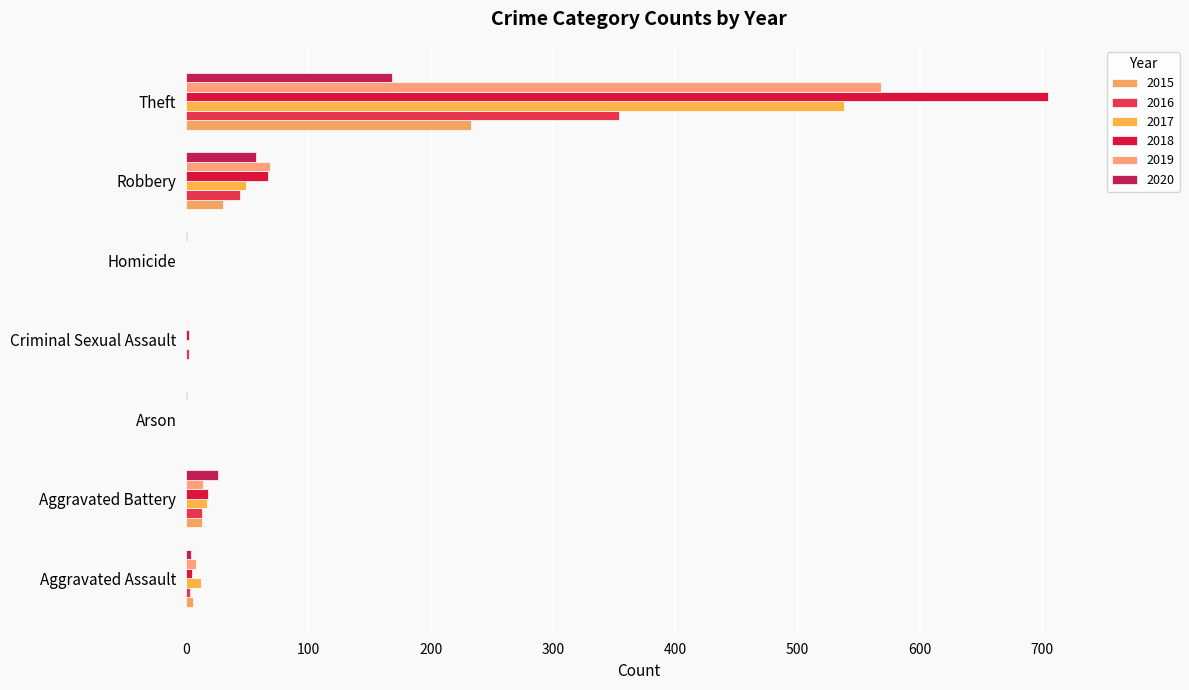

Reading left to right, extract all data points from this chart.

2015: Aggravated Assault=6	Aggravated Battery=13	Arson=0	Criminal Sexual Assault=0	Homicide=0	Robbery=30	Theft=233
2016: Aggravated Assault=3	Aggravated Battery=13	Arson=0	Criminal Sexual Assault=2	Homicide=0	Robbery=44	Theft=354
2017: Aggravated Assault=12	Aggravated Battery=17	Arson=0	Criminal Sexual Assault=1	Homicide=0	Robbery=49	Theft=538
2018: Aggravated Assault=5	Aggravated Battery=18	Arson=0	Criminal Sexual Assault=2	Homicide=0	Robbery=67	Theft=705
2019: Aggravated Assault=8	Aggravated Battery=14	Arson=0	Criminal Sexual Assault=1	Homicide=0	Robbery=69	Theft=568
2020: Aggravated Assault=4	Aggravated Battery=26	Arson=1	Criminal Sexual Assault=0	Homicide=1	Robbery=57	Theft=168